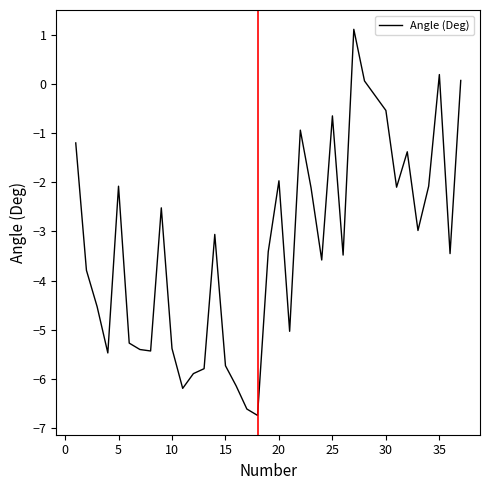

What is the smallest value displayed?

-6.7